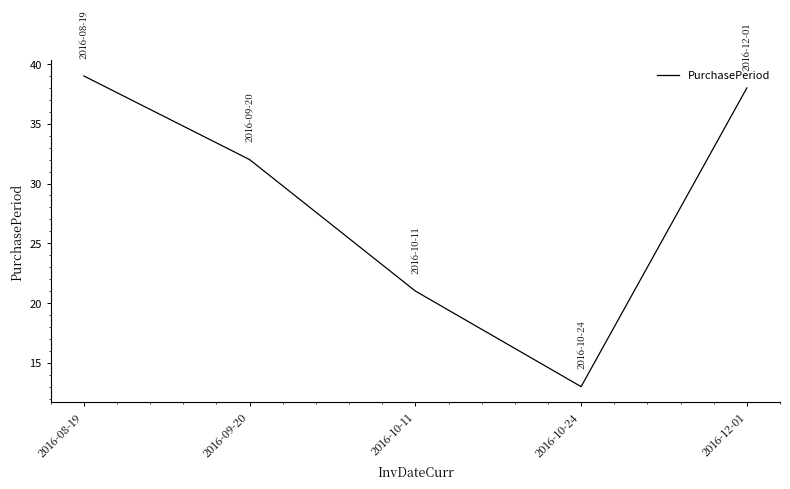

What position from the right is 2016-10-11?

3